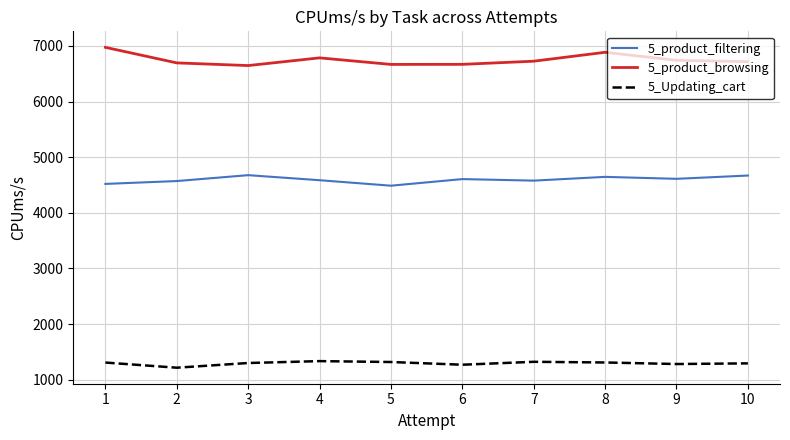

True or false: 5_product_filtering and 5_product_browsing intersect in this chart.

False